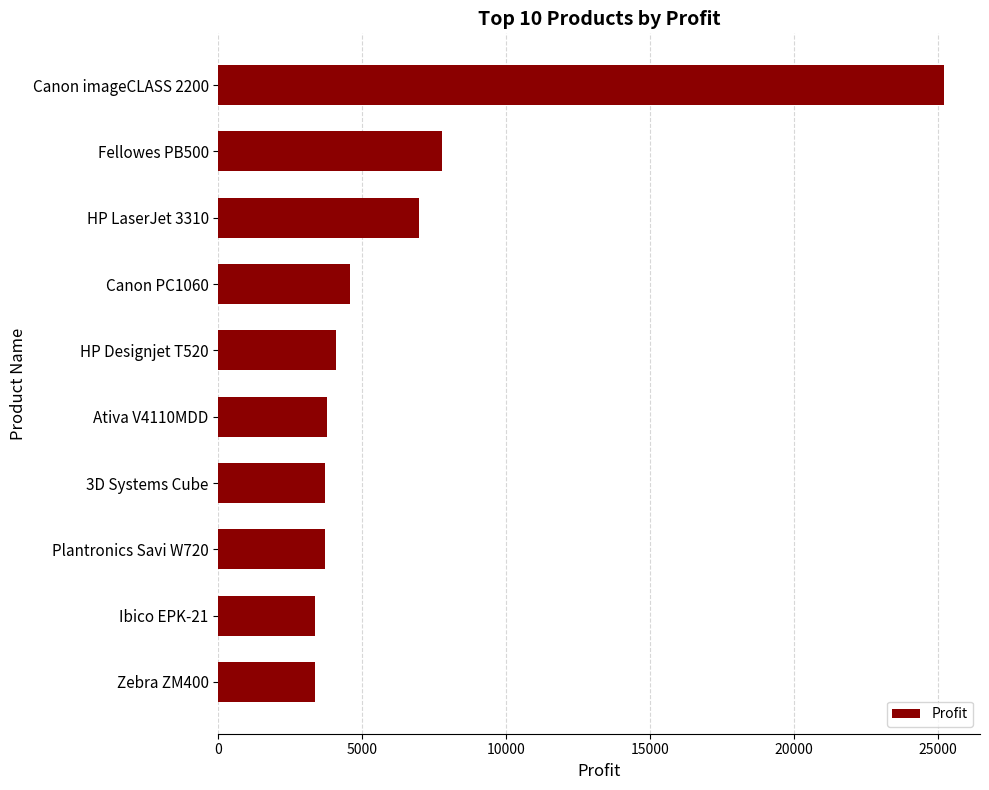

What is the value of the 6th bar from the top?

3772.9